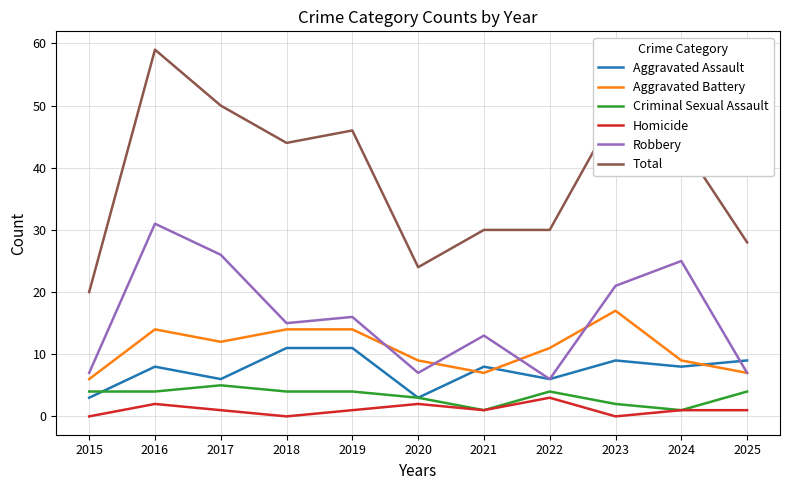

Between 2015 and 2024, which series saw the biggest shift?

Total